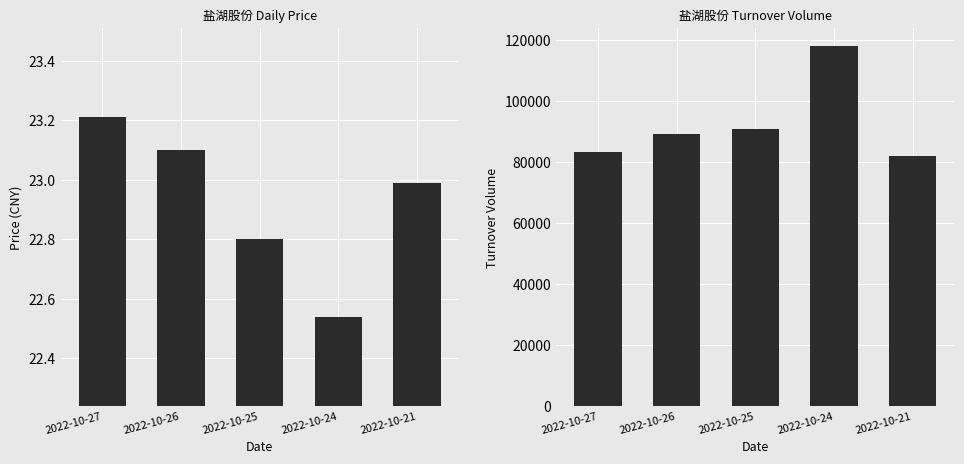

Which has a higher value, 2022-10-27 or 2022-10-24?

2022-10-27